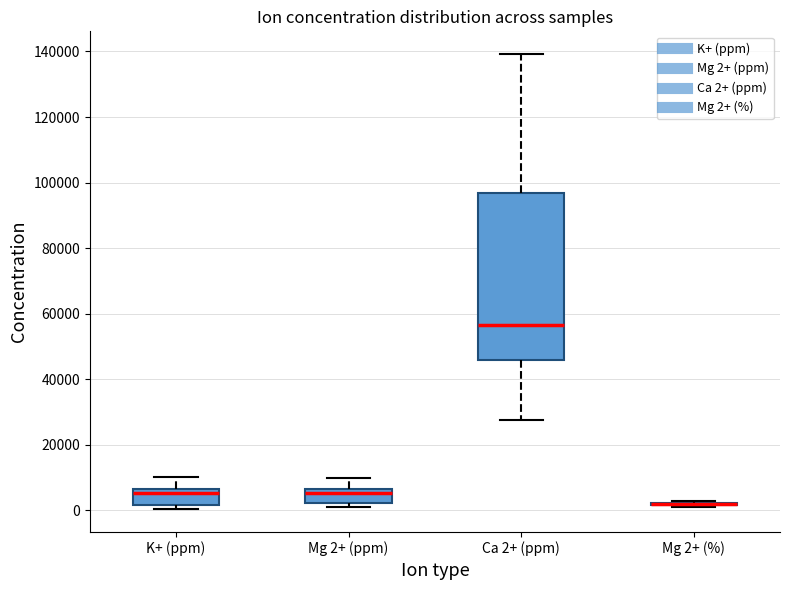

Which box is the tallest, from its lower edge to its upper edge?

Ca 2+ (ppm)